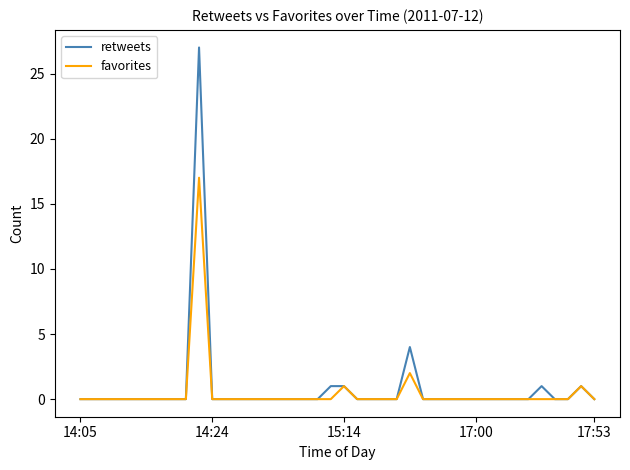

What is the greatest value displayed?

27